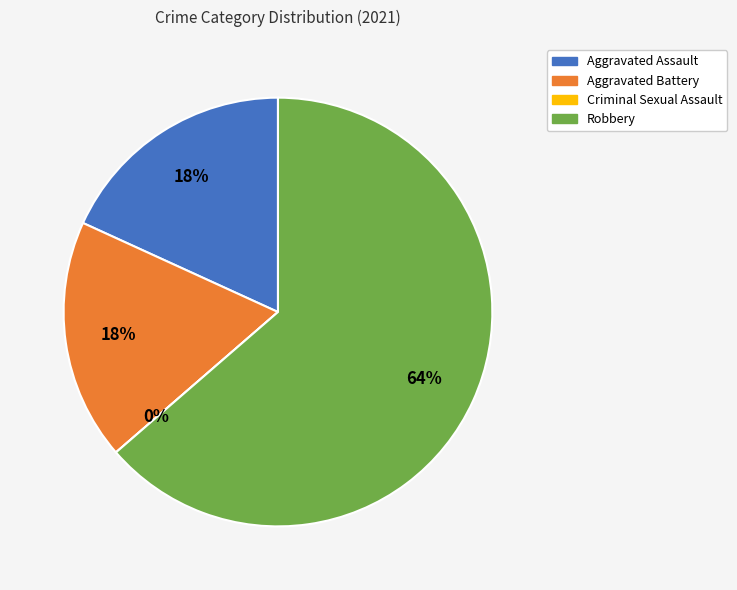

True or false: Criminal Sexual Assault accounts for 0% of the total.

True